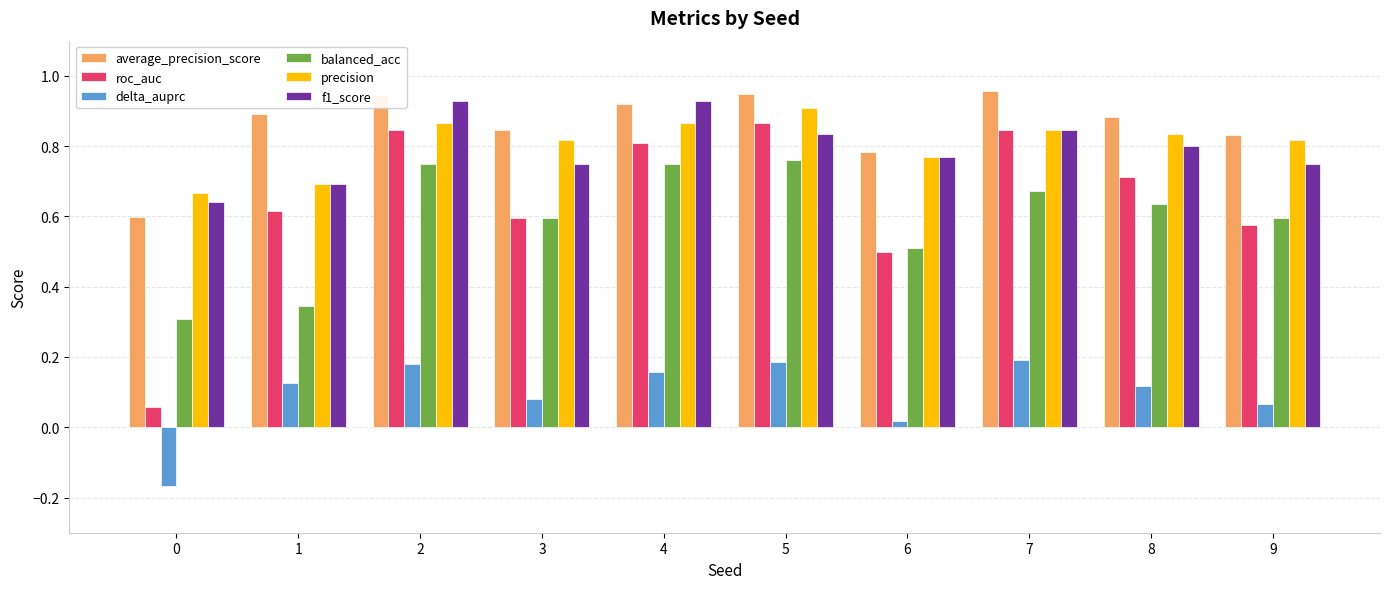

What is the difference between the maximum and minimum values in the average_precision_score series?

0.4